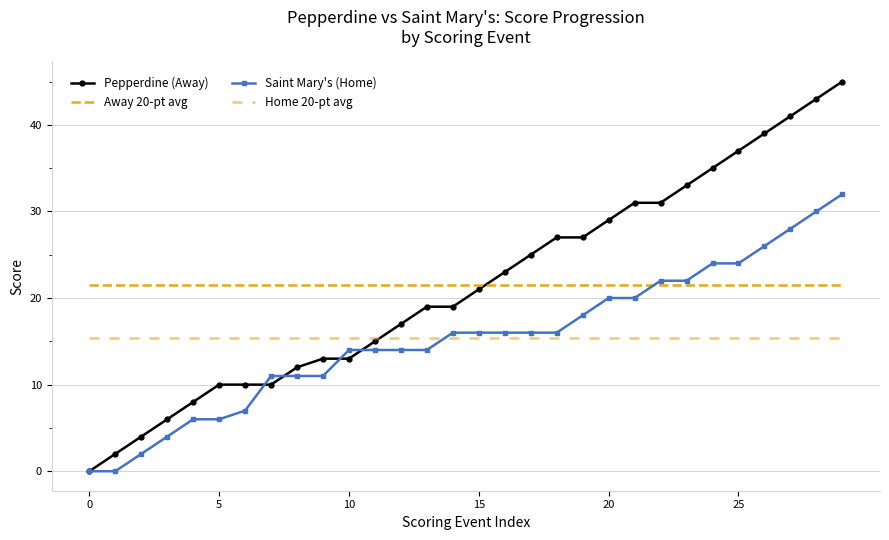

True or false: Pepperdine (Away) has a value of 10 at 5.

True